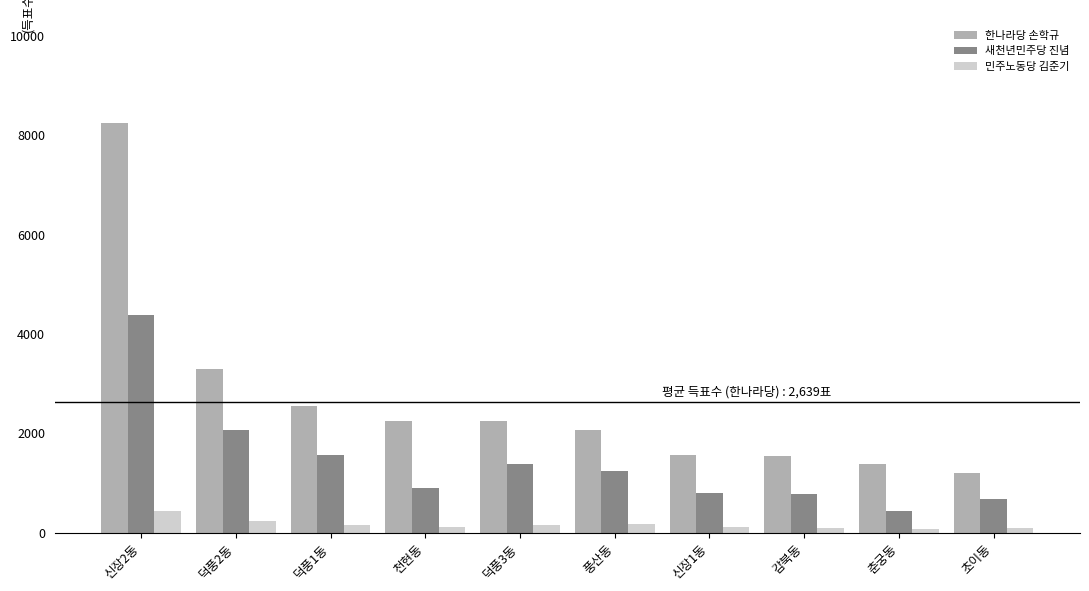

How many series are shown in this chart?

3